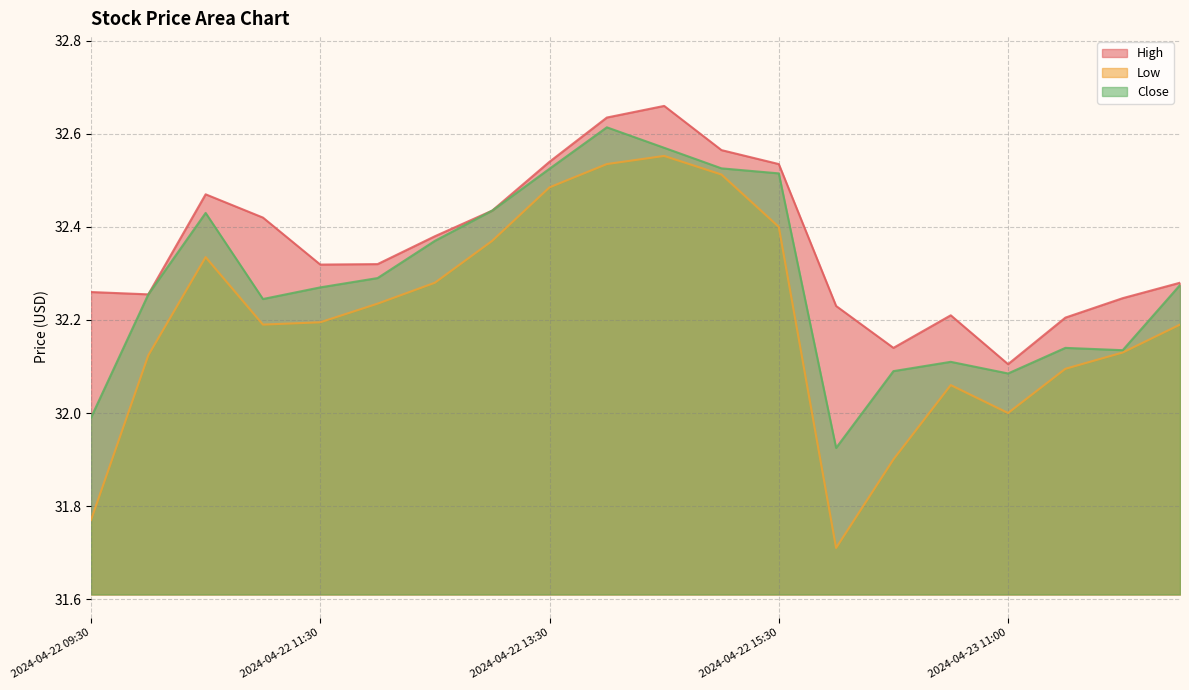

At 2024-04-22 13:30, list the series in order from largest to smallest.

High, Close, Low